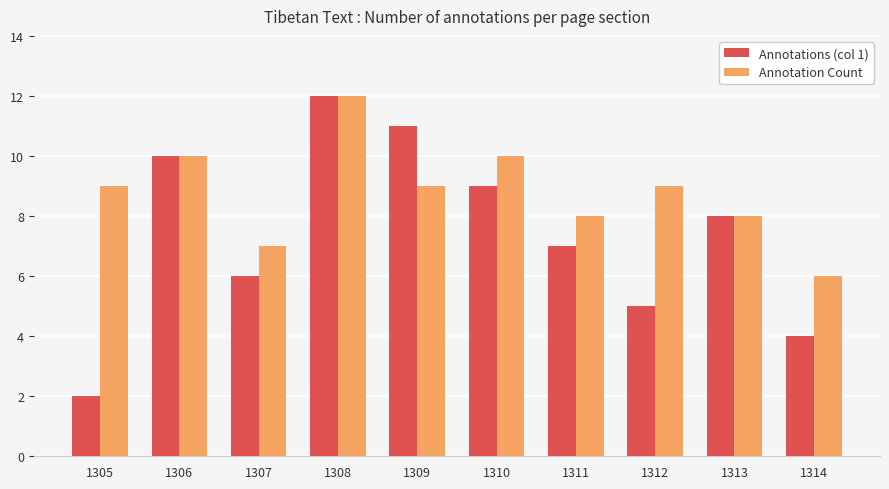

What is the value of the Annotation Count bar at the 7th from the left?

8